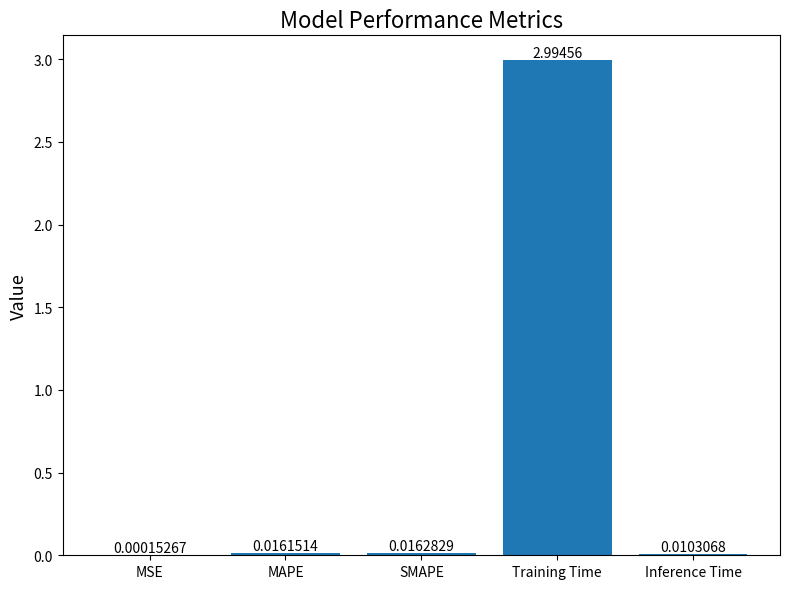

What is the sum of all values?

3.0